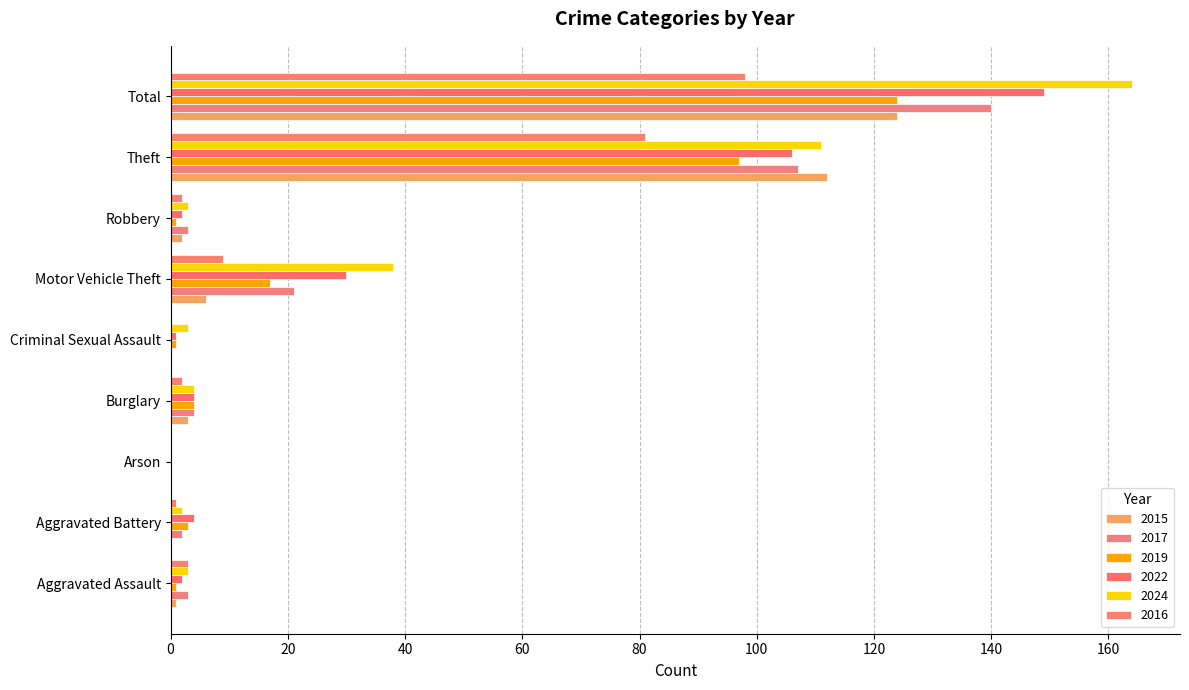

What is the maximum value for 2016?

98